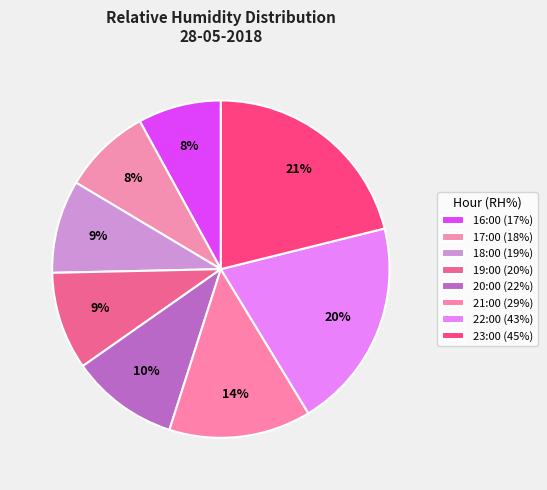

How many slices are in this pie chart?

8